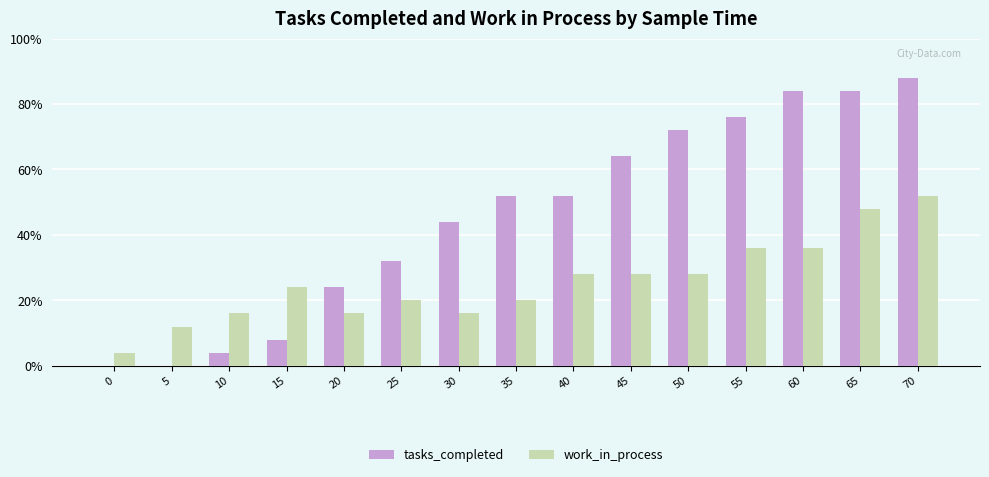

Which series has the largest total across all categories?

tasks_completed